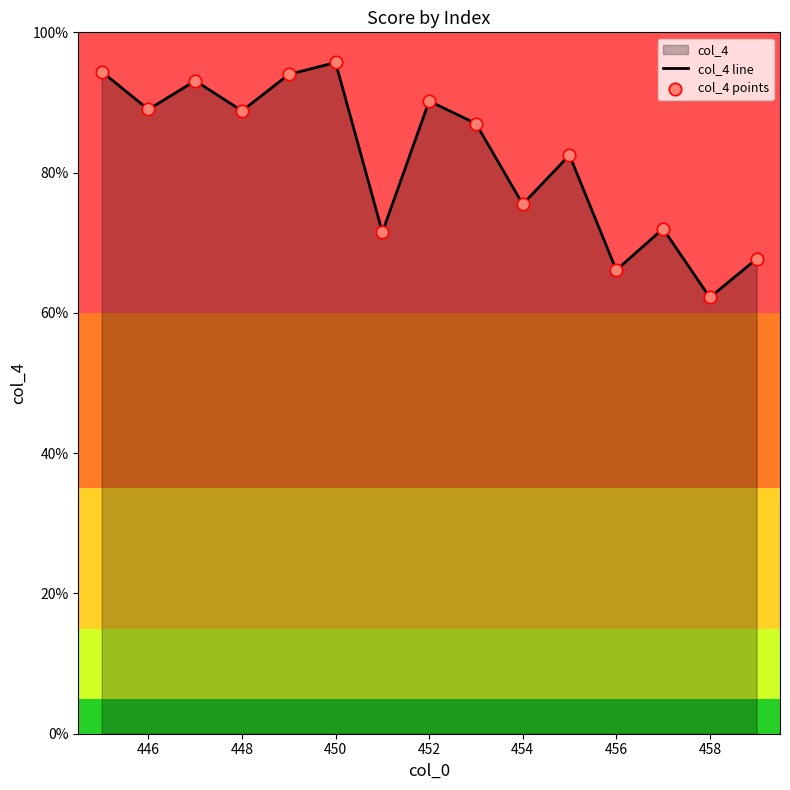

At how many categories does at least one series exceed 83?

8